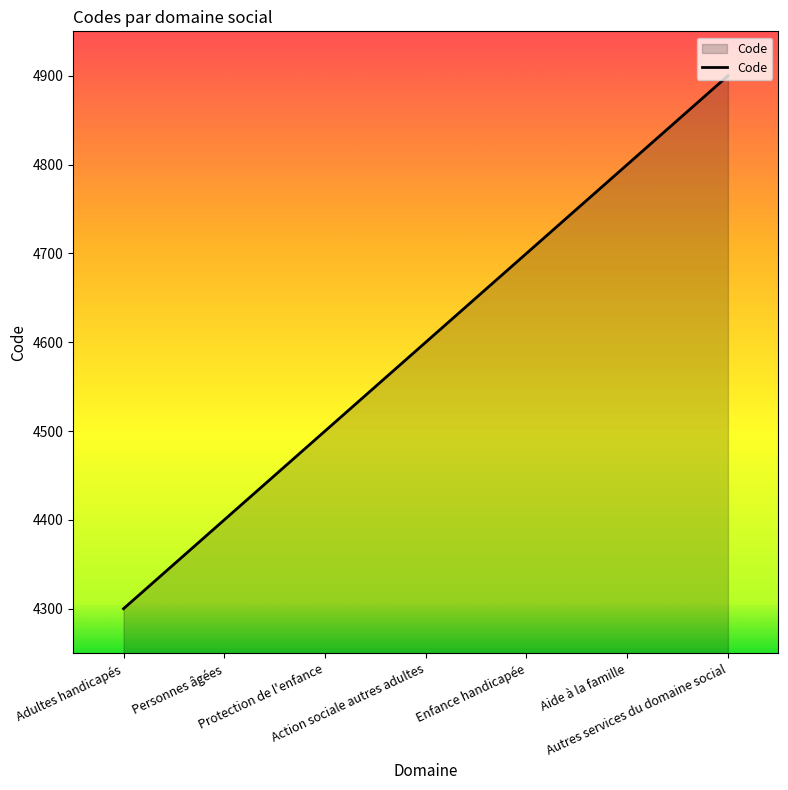

Does the chart display data point markers on the line(s)?

No